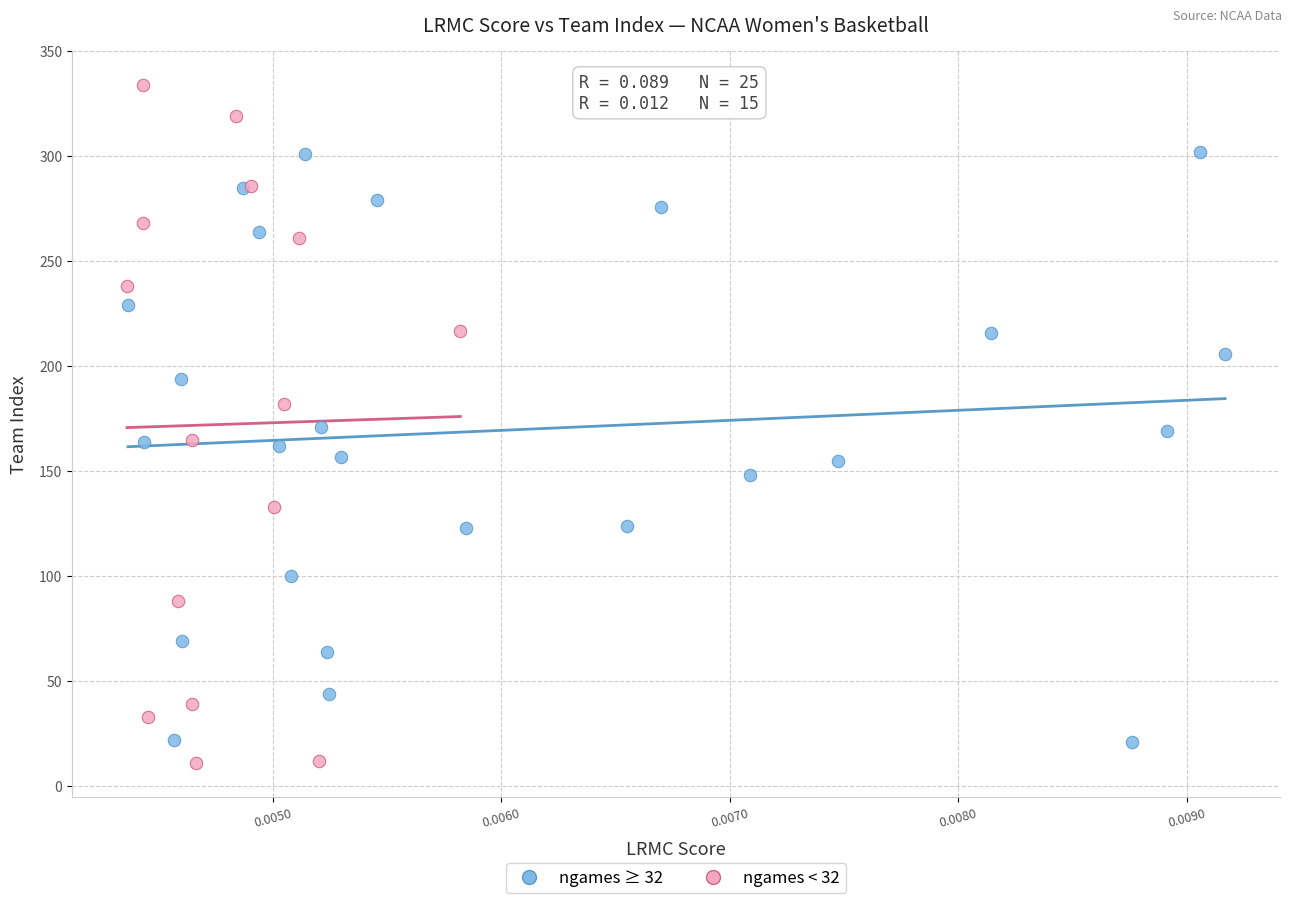

Which series reaches the minimum Y coordinate?

ngames < 32